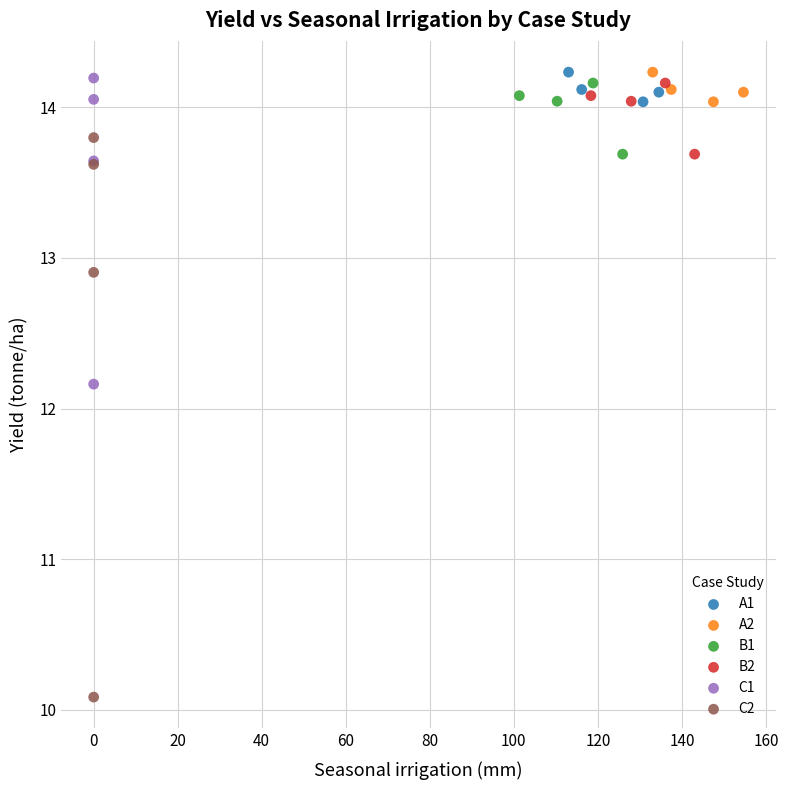

Which series contains the lowest Y value?

C2